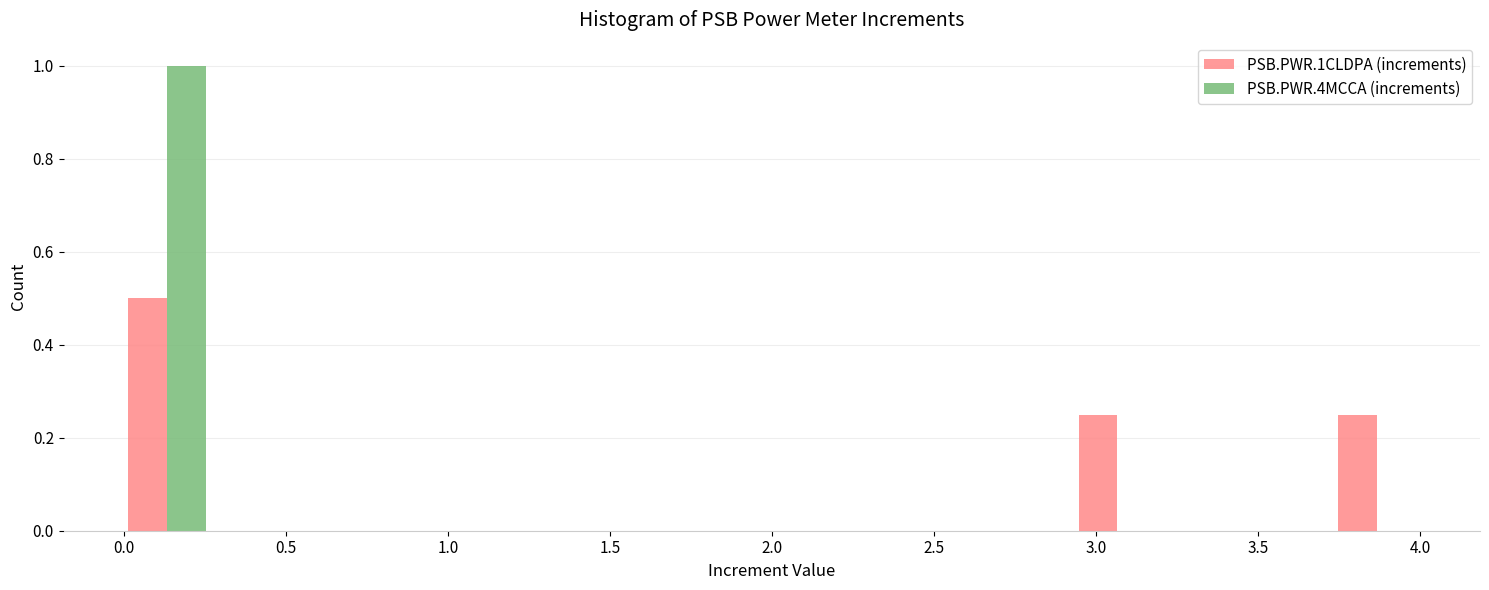

Reading left to right, list every range on the x-axis with the height of the bar of each series over it. Neither the bar edges nor the heights are printed on the chart, so give them approximately, as read against the axes.

0.00 to 0.25: PSB.PWR.1CLDPA (increments)=0.50	PSB.PWR.4MCCA (increments)=1.00
0.25 to 0.55: PSB.PWR.1CLDPA (increments)=0	PSB.PWR.4MCCA (increments)=0
0.55 to 0.80: PSB.PWR.1CLDPA (increments)=0	PSB.PWR.4MCCA (increments)=0
0.80 to 1.05: PSB.PWR.1CLDPA (increments)=0	PSB.PWR.4MCCA (increments)=0
1.05 to 1.35: PSB.PWR.1CLDPA (increments)=0	PSB.PWR.4MCCA (increments)=0
1.35 to 1.60: PSB.PWR.1CLDPA (increments)=0	PSB.PWR.4MCCA (increments)=0
1.60 to 1.85: PSB.PWR.1CLDPA (increments)=0	PSB.PWR.4MCCA (increments)=0
1.85 to 2.15: PSB.PWR.1CLDPA (increments)=0	PSB.PWR.4MCCA (increments)=0
2.15 to 2.40: PSB.PWR.1CLDPA (increments)=0	PSB.PWR.4MCCA (increments)=0
2.40 to 2.65: PSB.PWR.1CLDPA (increments)=0	PSB.PWR.4MCCA (increments)=0
2.65 to 2.95: PSB.PWR.1CLDPA (increments)=0	PSB.PWR.4MCCA (increments)=0
2.95 to 3.20: PSB.PWR.1CLDPA (increments)=0.26	PSB.PWR.4MCCA (increments)=0
3.20 to 3.45: PSB.PWR.1CLDPA (increments)=0	PSB.PWR.4MCCA (increments)=0
3.45 to 3.75: PSB.PWR.1CLDPA (increments)=0	PSB.PWR.4MCCA (increments)=0
3.75 to 4.00: PSB.PWR.1CLDPA (increments)=0.26	PSB.PWR.4MCCA (increments)=0